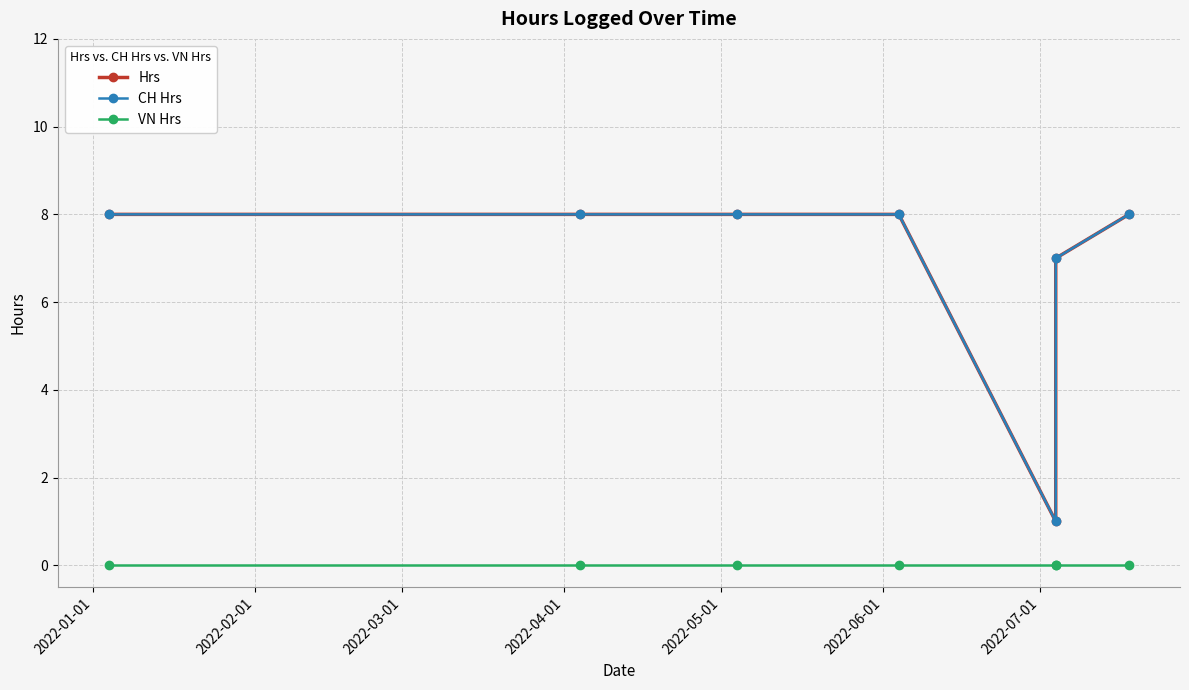

What is the label of the 3rd point from the right?

2022-05-01